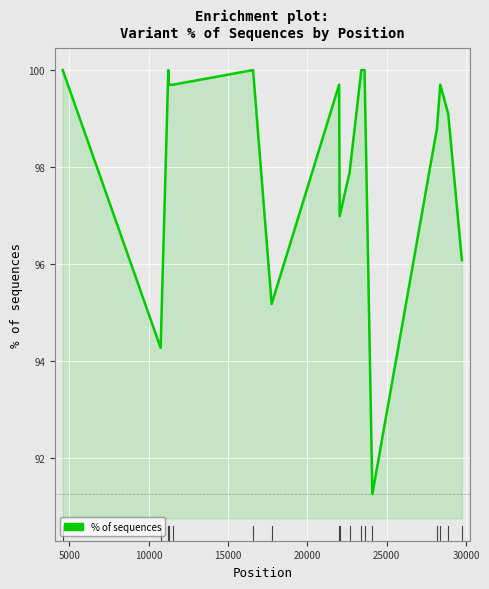

Count the number of categories in the chart.

17